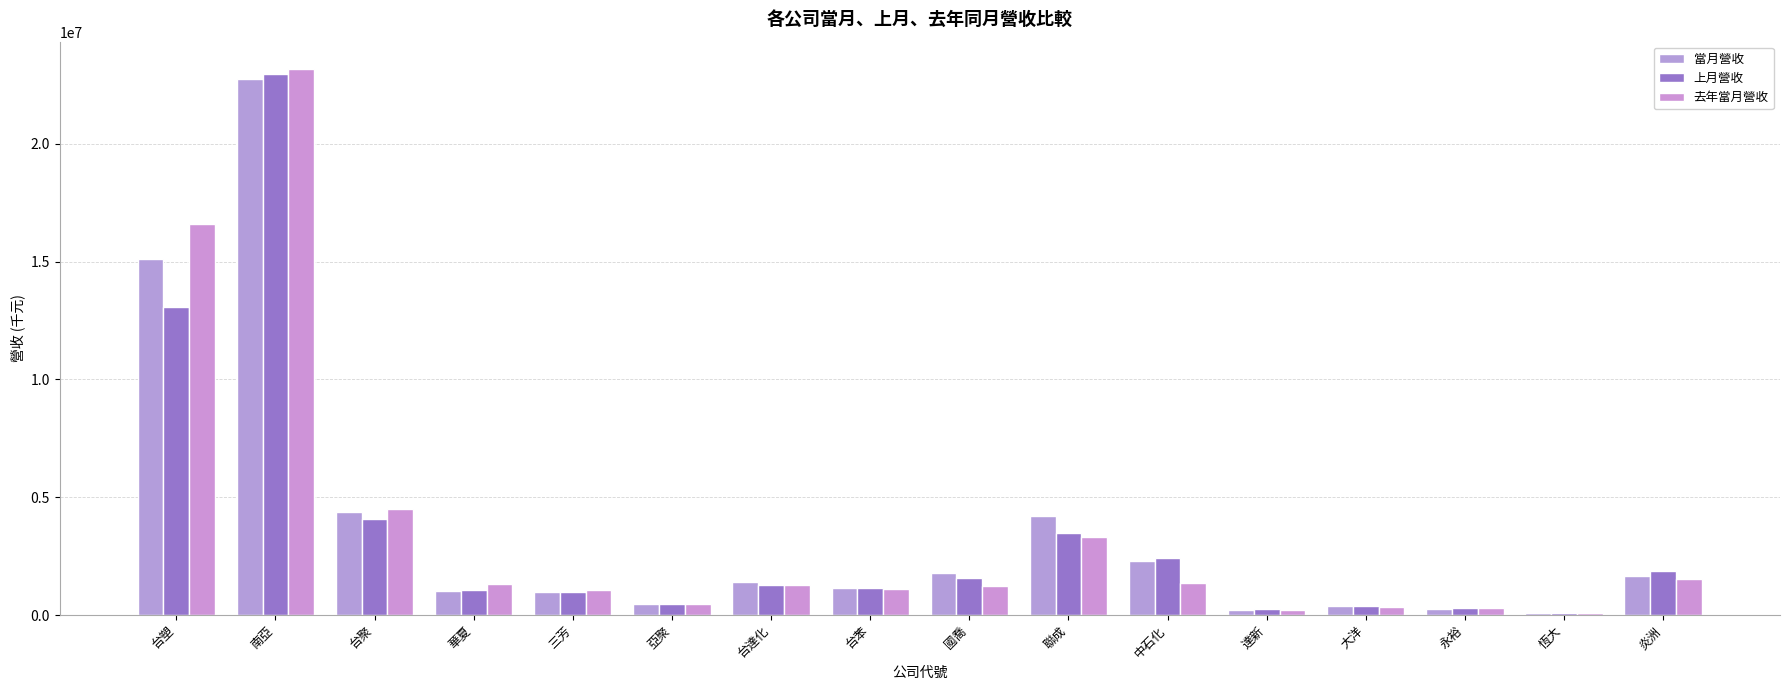

Are the bars grouped side by side (vs. stacked)?

Yes